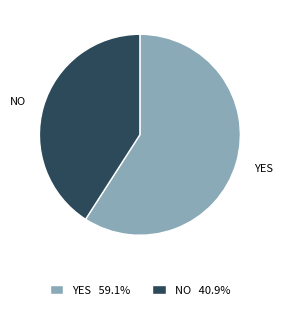

How many slices are in this pie chart?

2